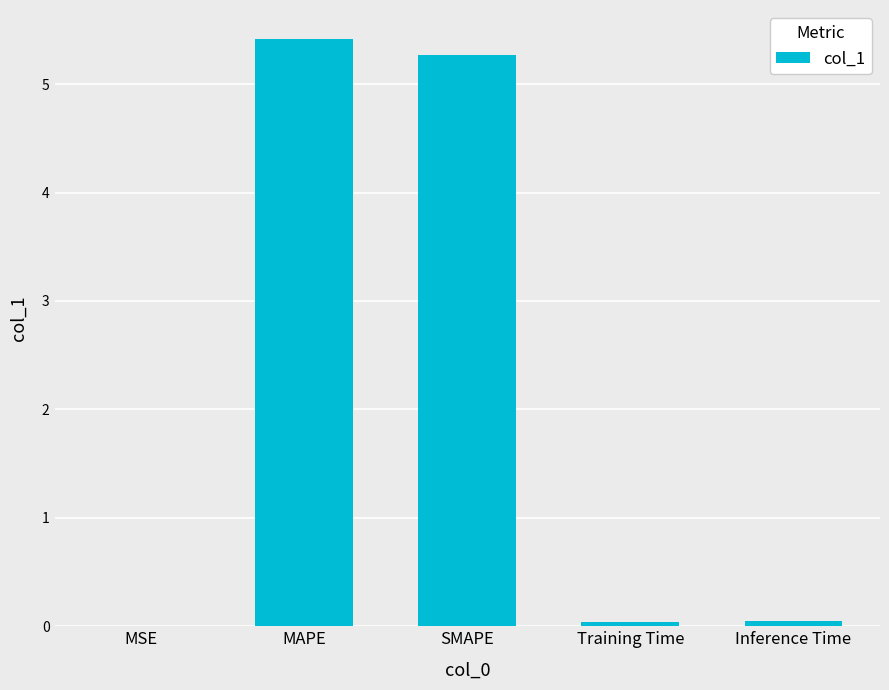

Is it true that the value at MSE is 0.0?

True